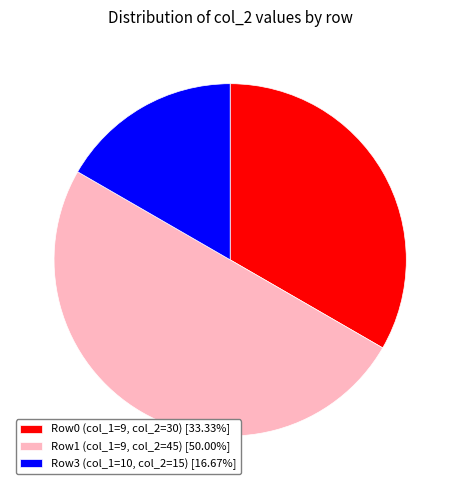

Combined, do Row1 (col_1=9, col_2=45) [50.00%] and Row0 (col_1=9, col_2=30) [33.33%] account for over 50%?

Yes